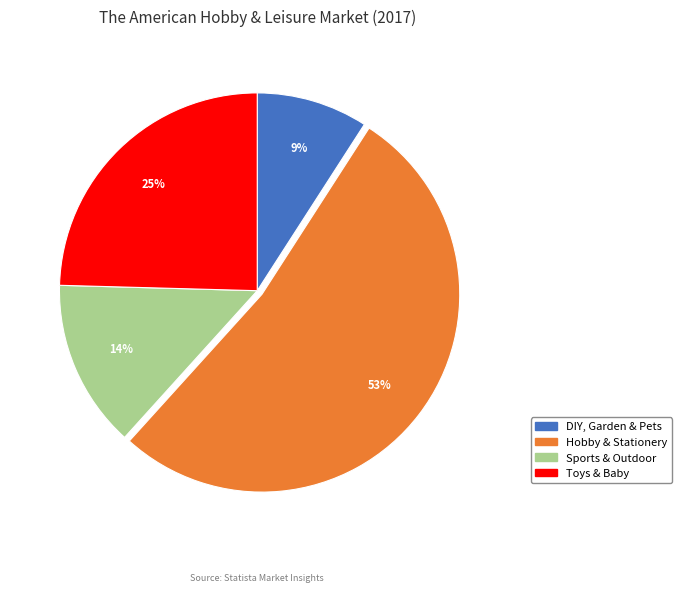

Rank the categories by value from highest to lowest.

Hobby & Stationery, Toys & Baby, Sports & Outdoor, DIY, Garden & Pets